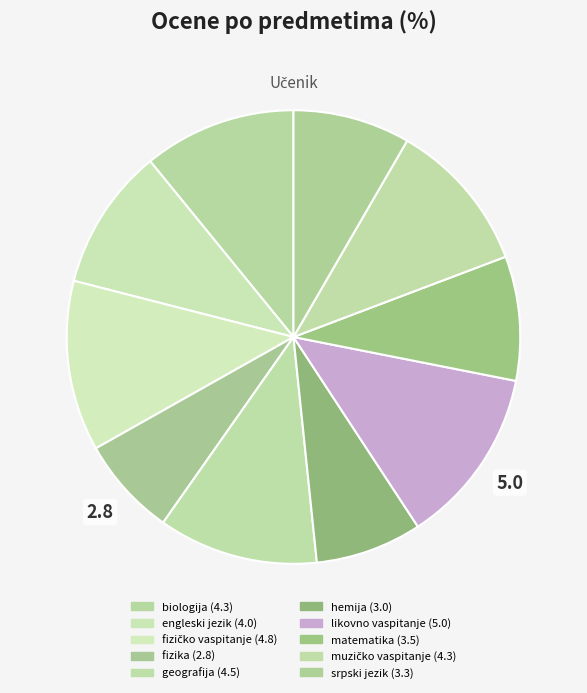

Which category has the smallest portion of the pie?

fizika